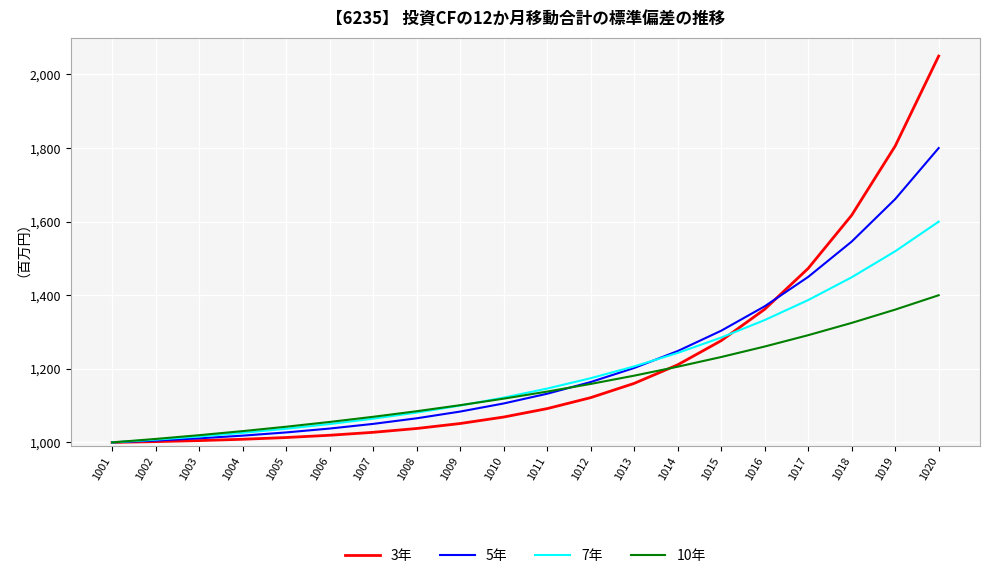

How many values in the 7年 series are below 1146?

10